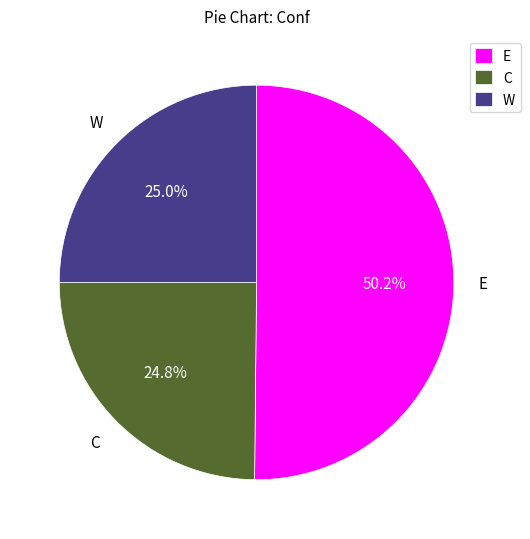

To the nearest percent, what is the difference between the C and W slice percentages?

0%